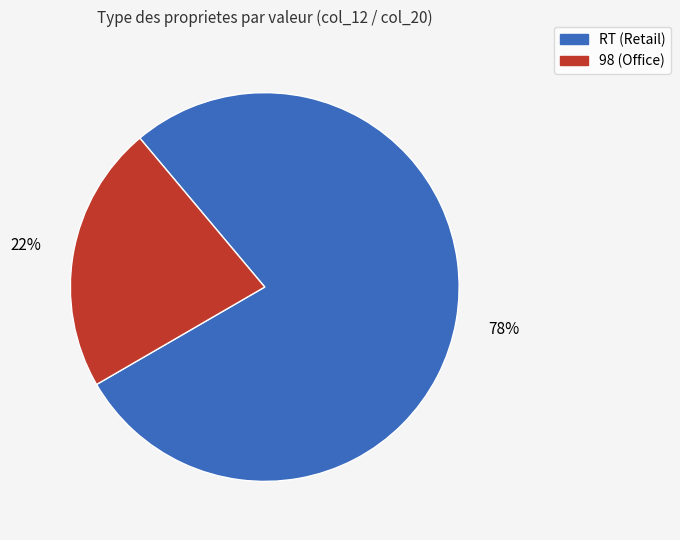

Between RT and 98, which is larger?

RT